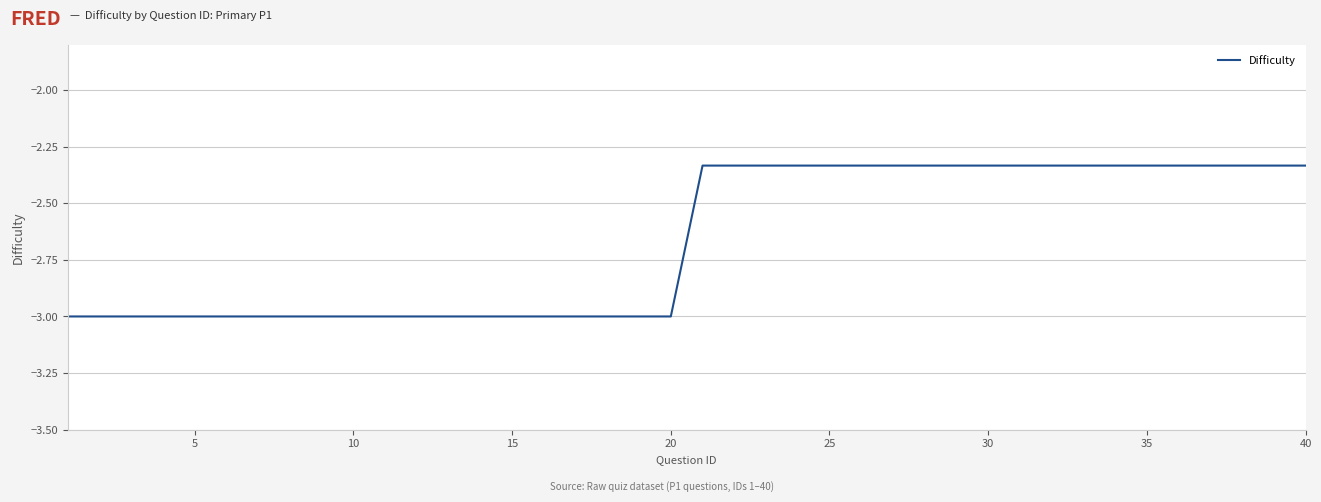

What is the smallest value displayed?

-3.0